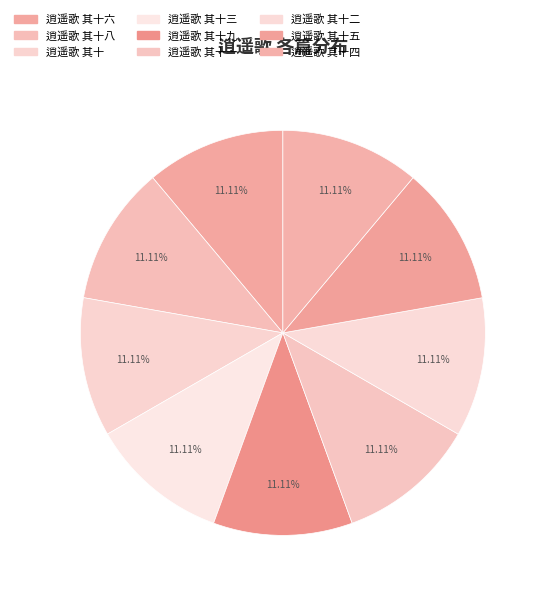

Combined, do 逍遥歌 其十三 and 逍遥歌 其十八 account for over 50%?

No